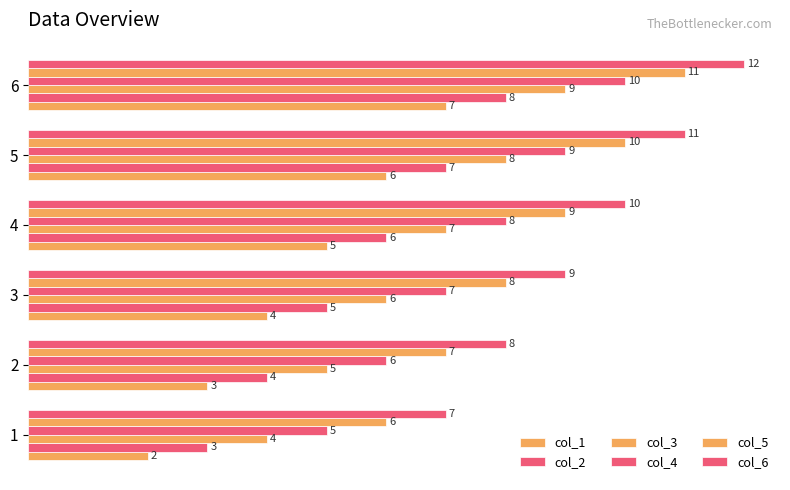

How many series are shown in this chart?

6